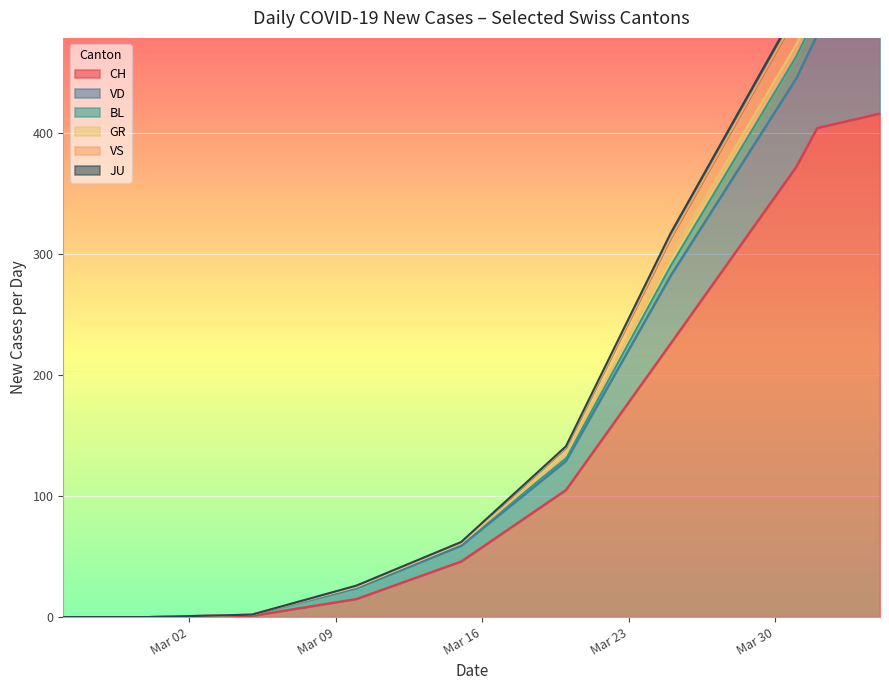

What are all the series names shown in the legend?

CH, VD, BL, GR, VS, JU